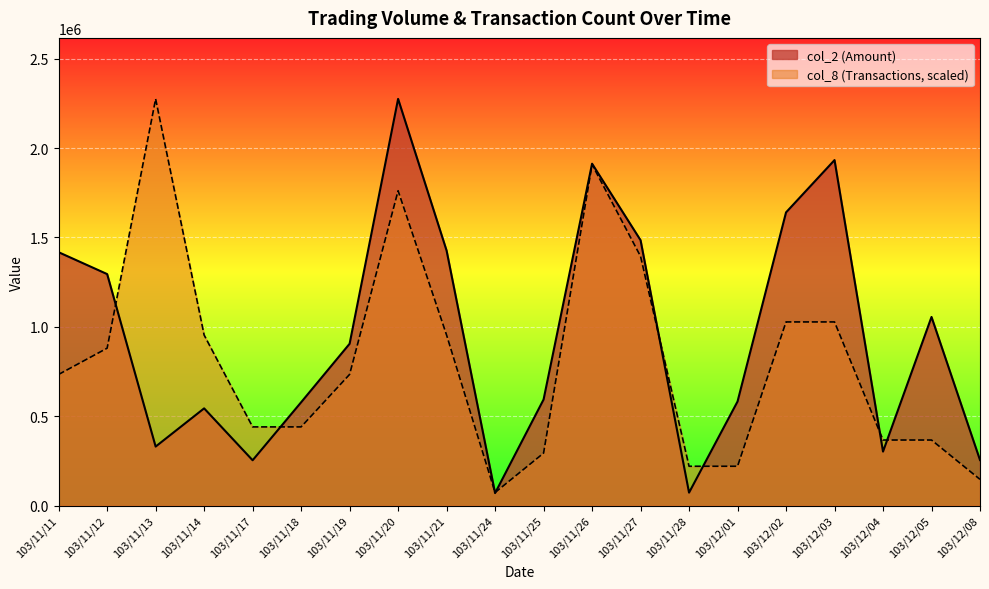

At how many categories does at least one series exceed 2175388?

2